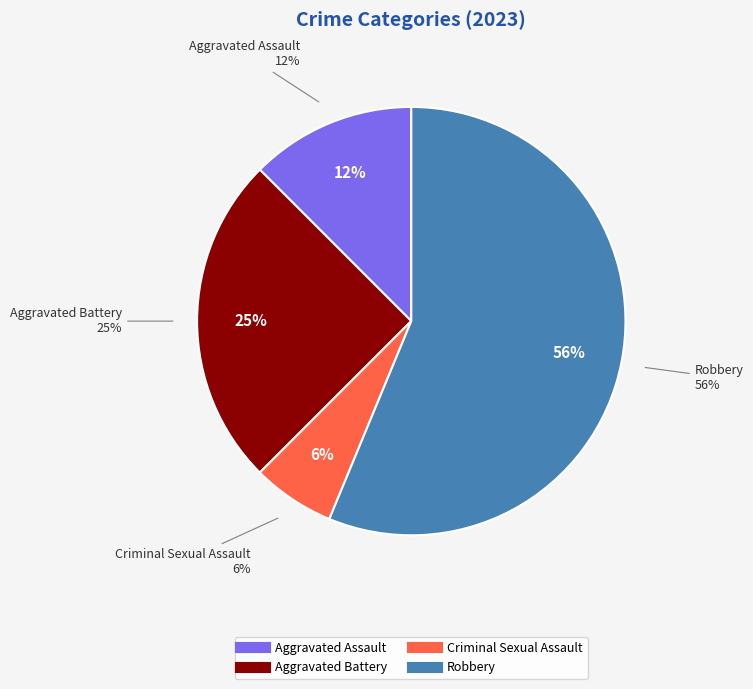

To the nearest percent, what is the difference between the largest and smallest slice percentages?

50%